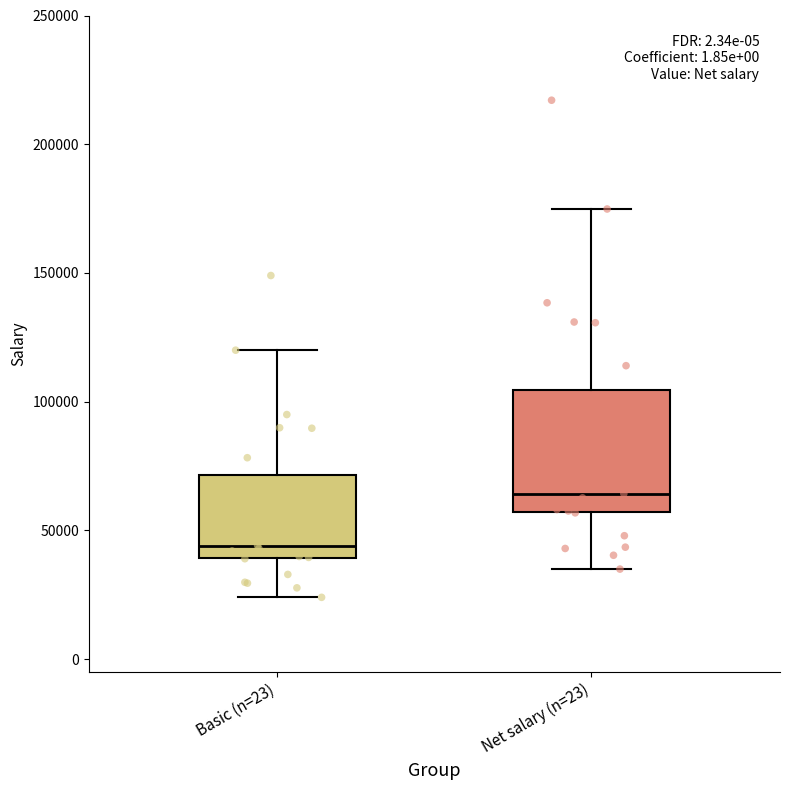

Where does the upper whisker of the box for Net salary (n=23) end on the y-axis? The values are not printed on the chart, so give them approximately, as read against the axis.

175000